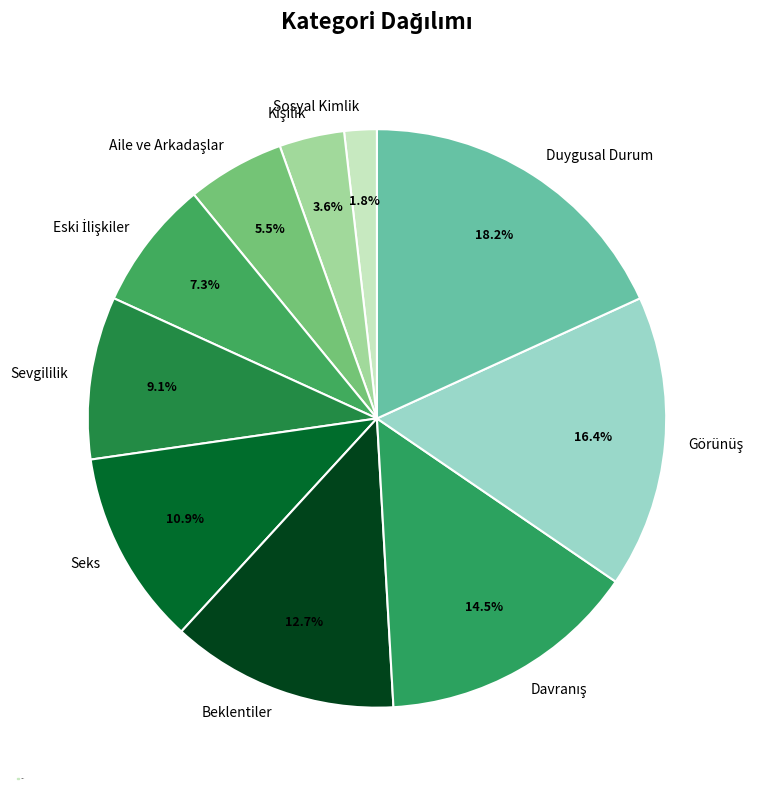

What is the ratio of the value at Sevgililik to the value at Seks?

0.8